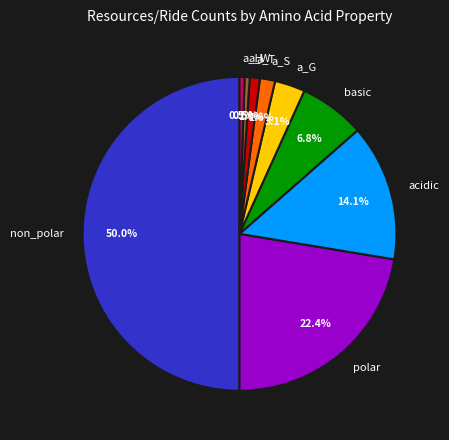

Which has a higher value, a_W or a_T?

a_T